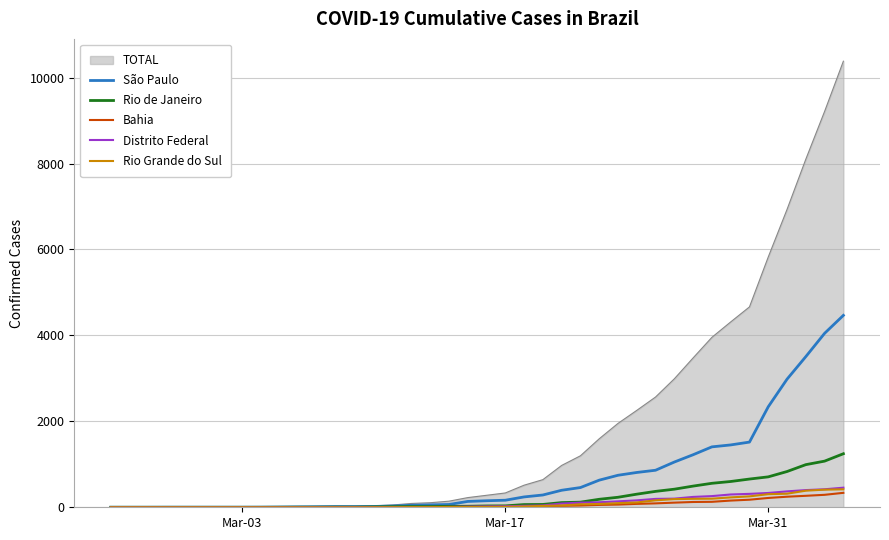

What is the maximum value shown in the chart?

10381